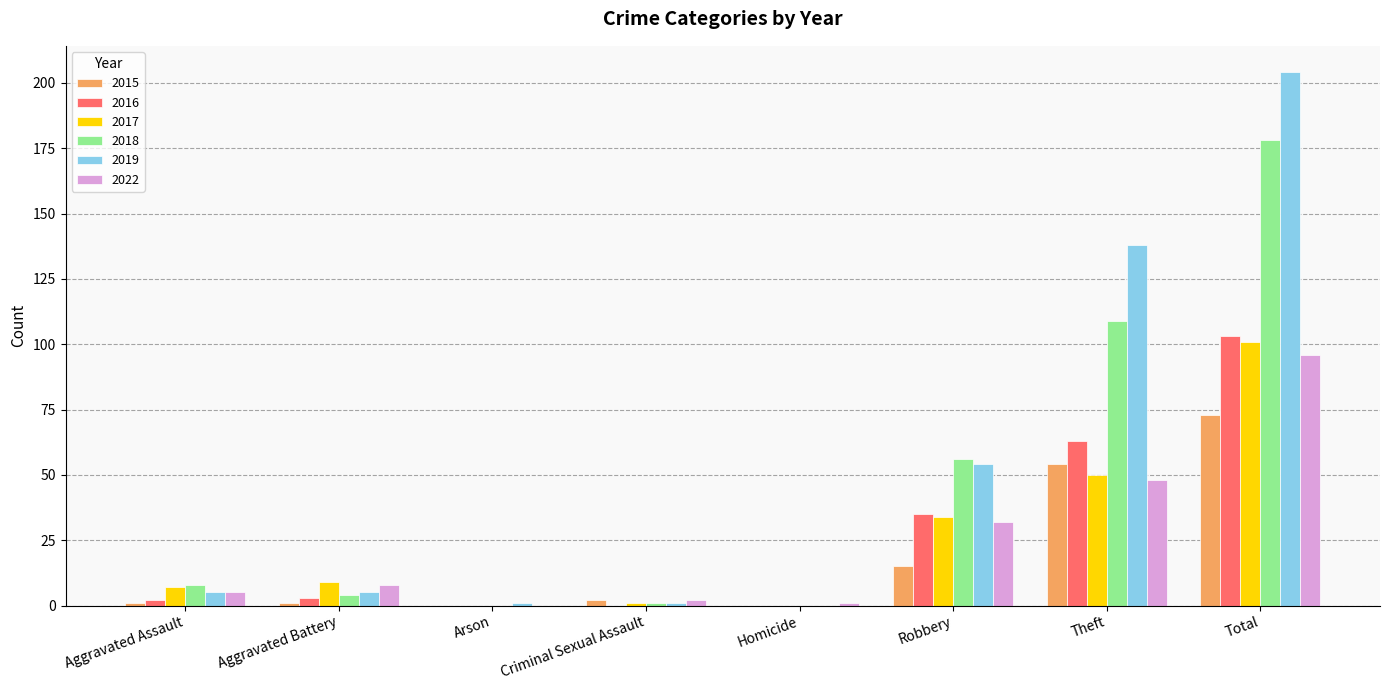

What are all the series names shown in the legend?

2015, 2016, 2017, 2018, 2019, 2022